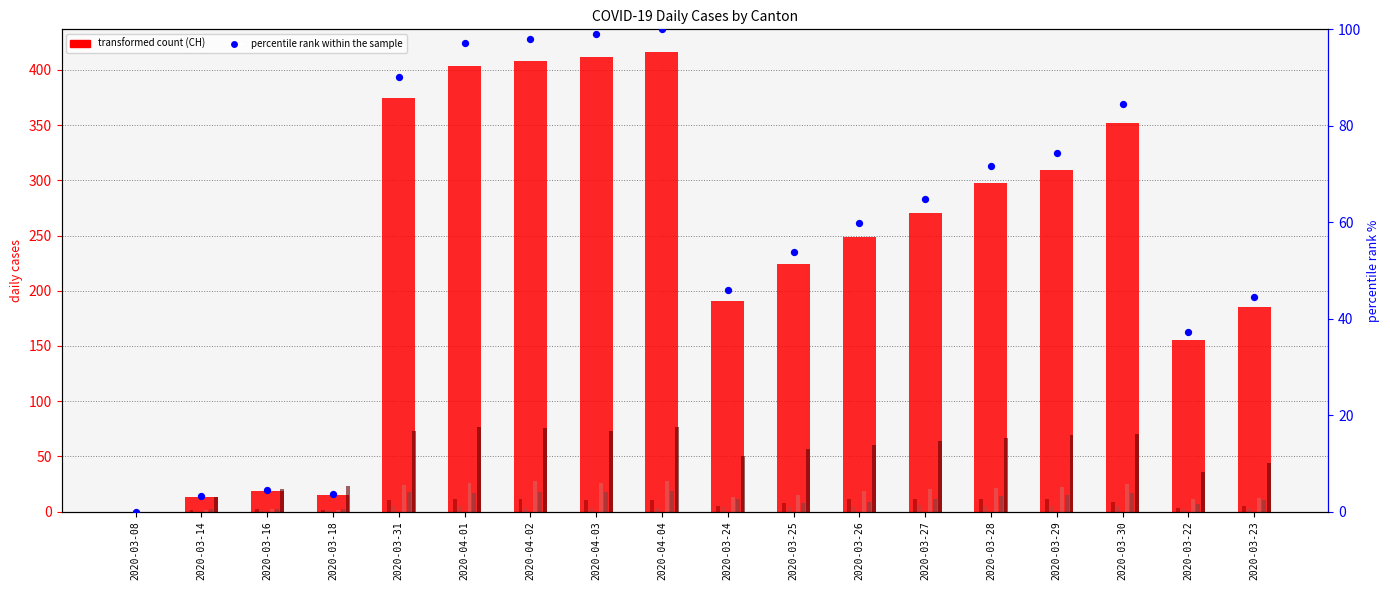

Which series reaches the minimum Y coordinate?

CH